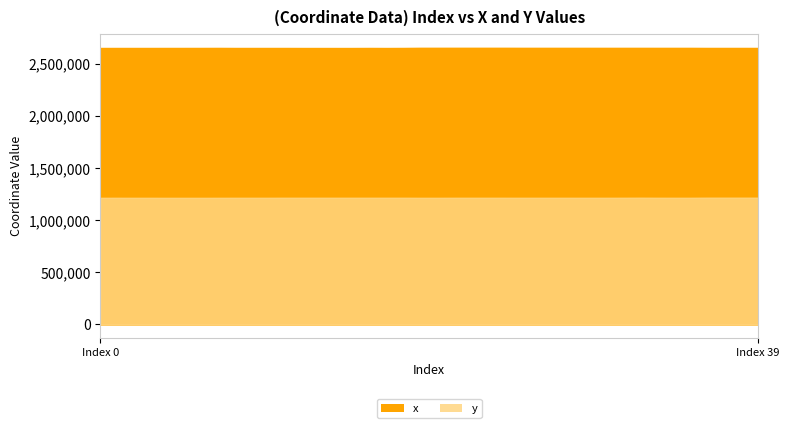

At which category is the sum across all series the highest?

32